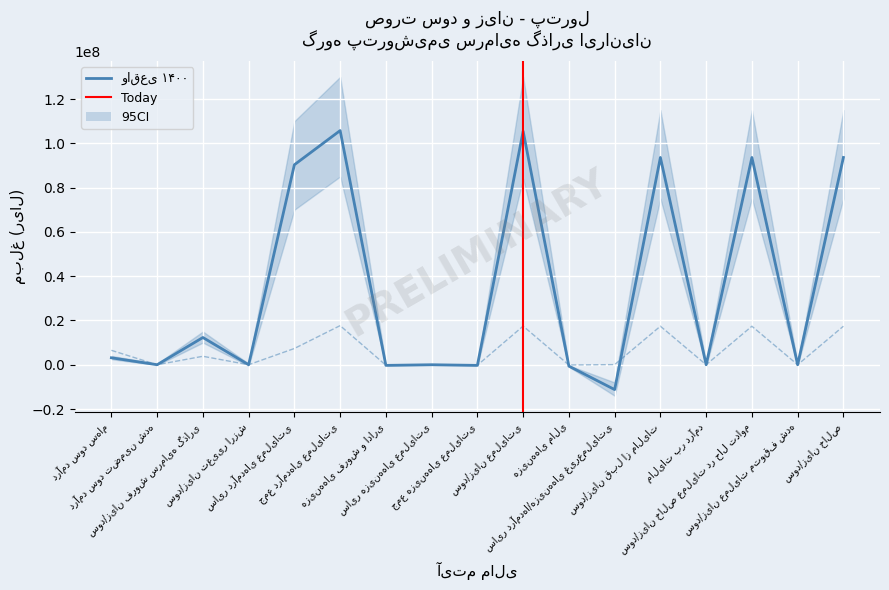

What position from the right is هزینه‌های فروش و اداری?

11